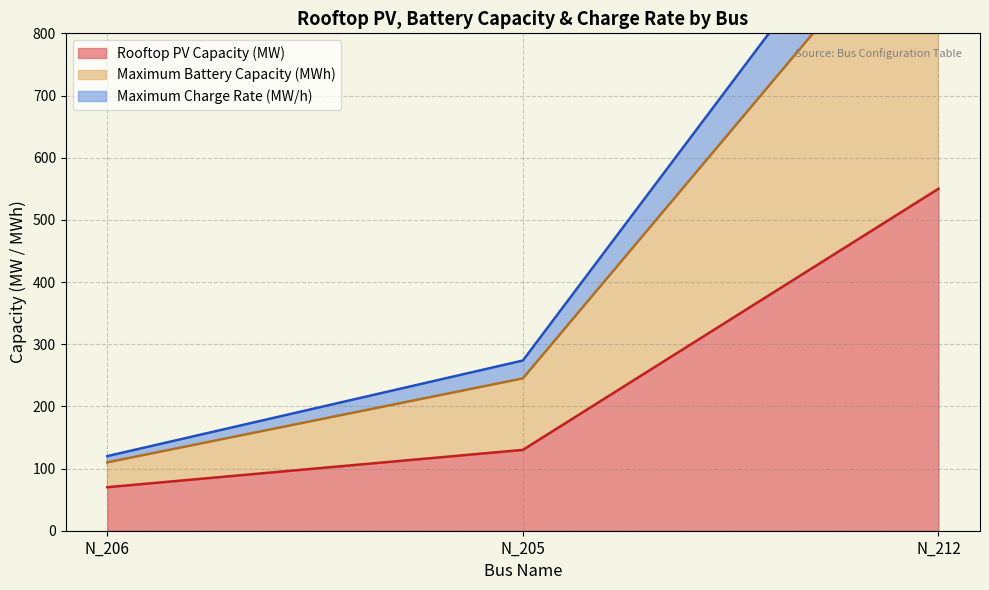

In Maximum Charge Rate (MW/h), how many points are higher than both neighbors (excluding endpoints)?

2